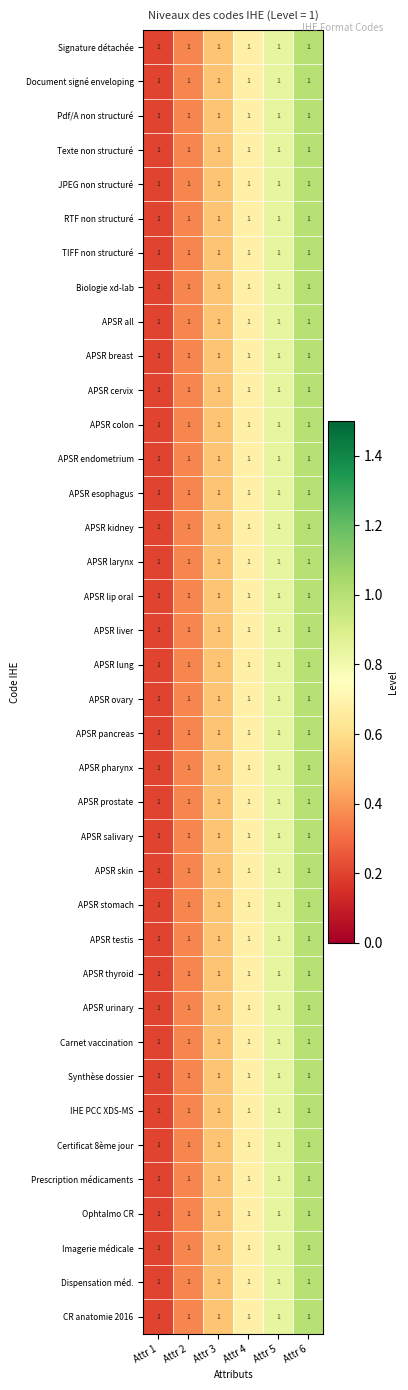

The value of APSR larynx at Attr 6 is 1.0. True or false?

True